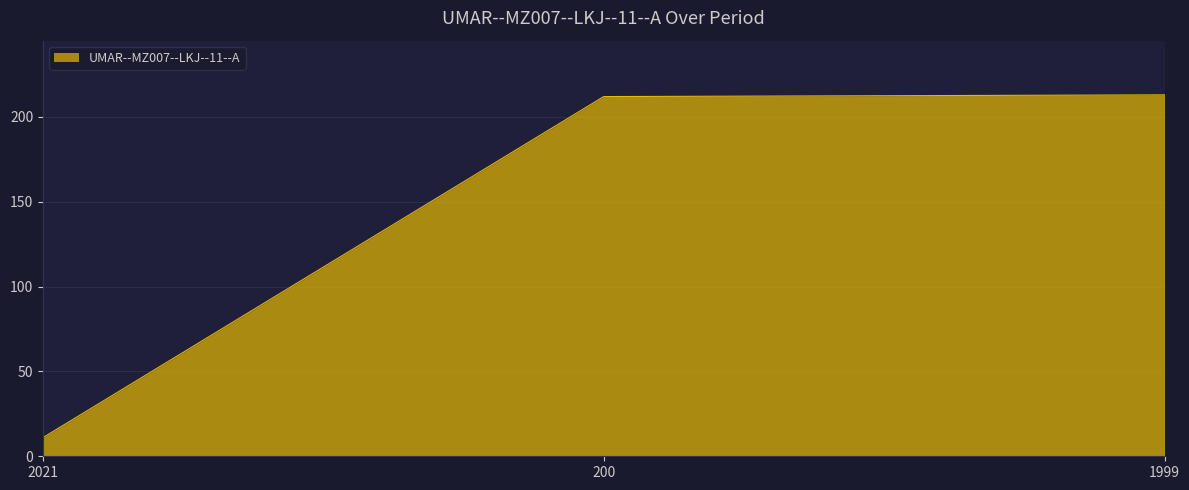

How many values are below 212?

1